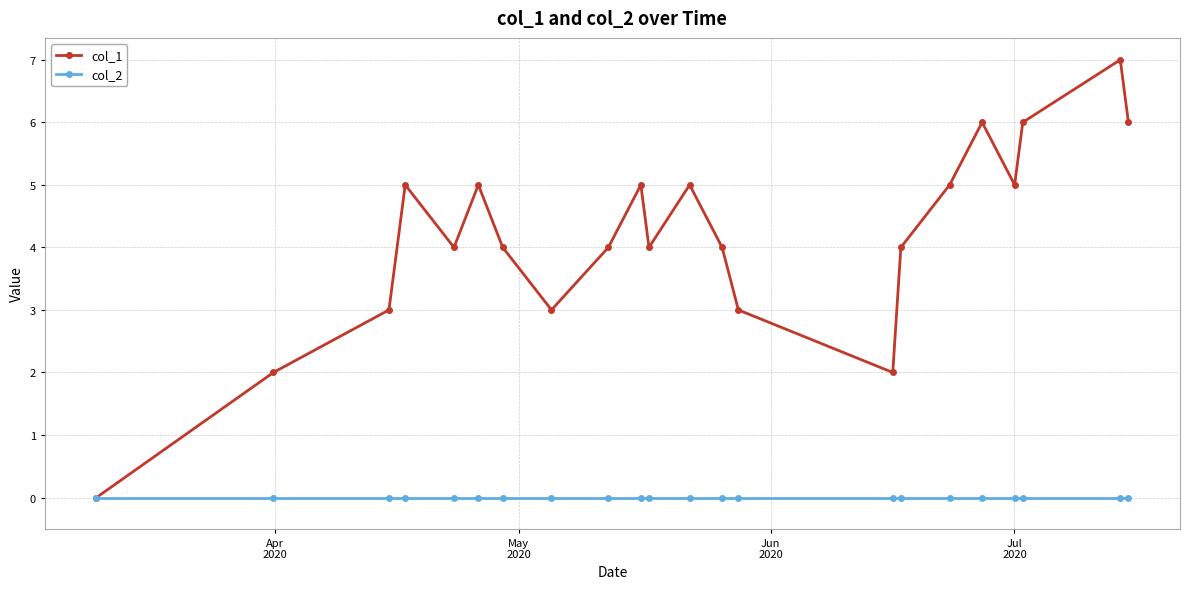

Does the chart have visible grid lines?

Yes